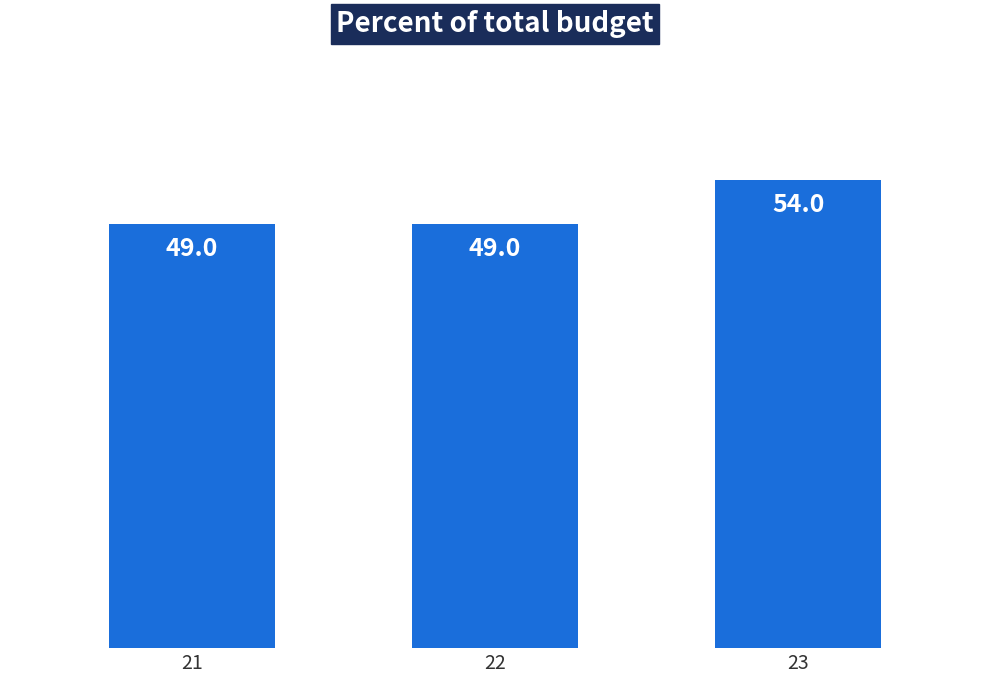

Reading left to right, extract all data points from this chart.

49	49	54